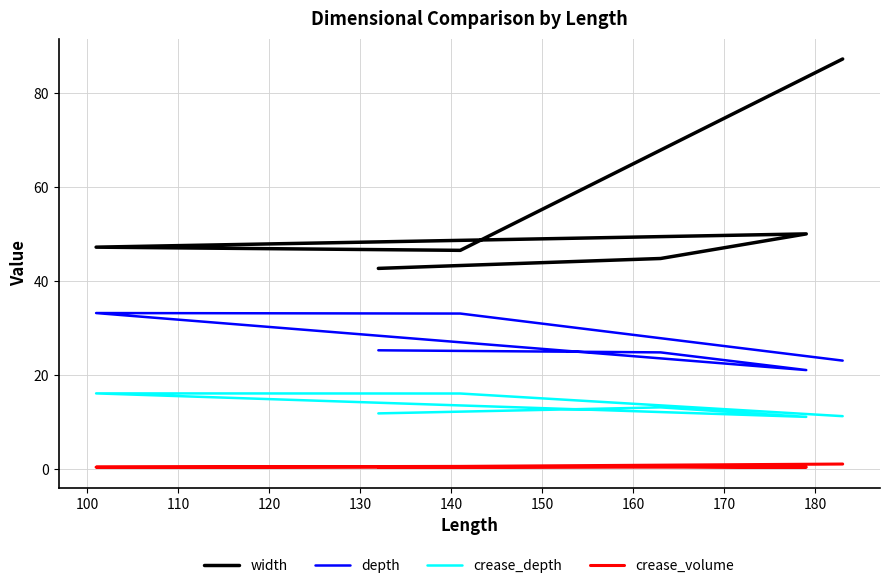

True or false: width and crease_volume cross at least once.

False